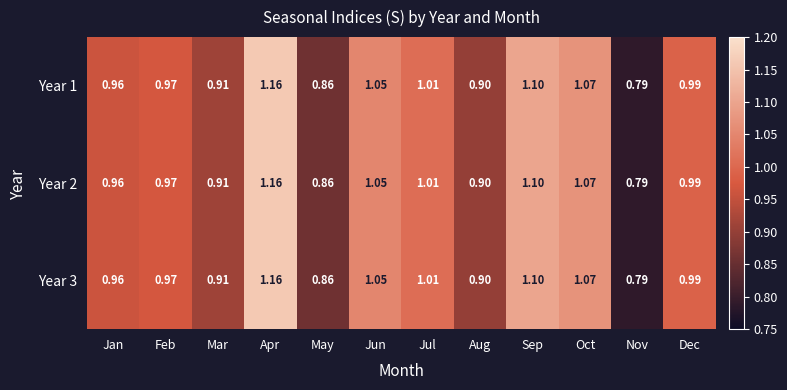

List the labels in order of Year 1 value, largest first.

Apr, Sep, Oct, Jun, Jul, Dec, Feb, Jan, Mar, Aug, May, Nov